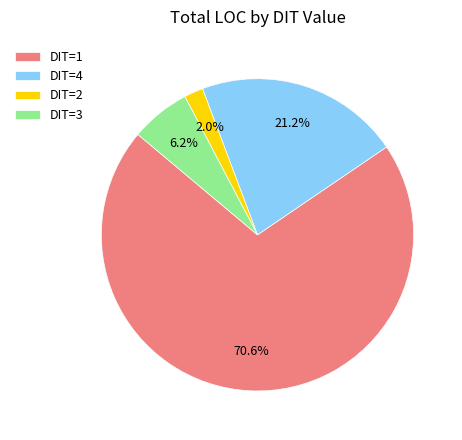

Rank the categories by value from lowest to highest.

DIT=2, DIT=3, DIT=4, DIT=1